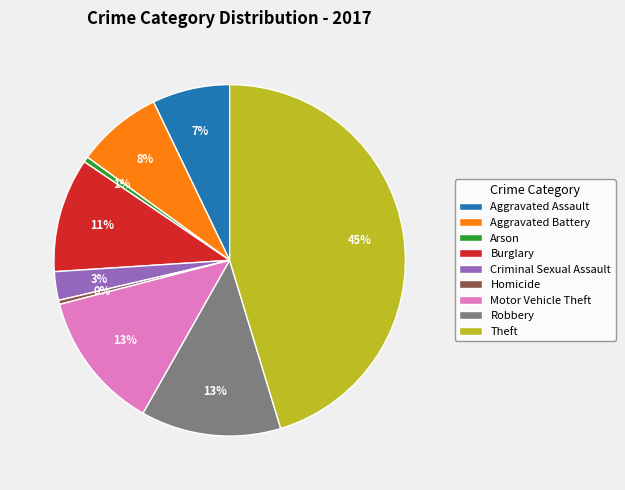

Combined, do Theft and Aggravated Battery account for over 50%?

Yes